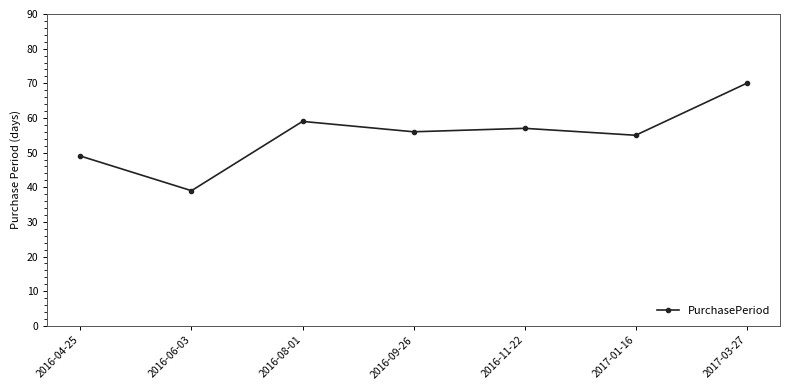

What is the value of the 7th point from the left?

70